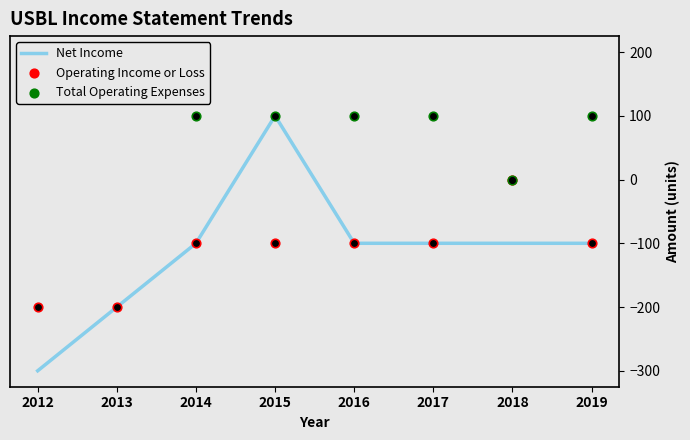

Which series has the largest Y range (max minus min)?

Net Income